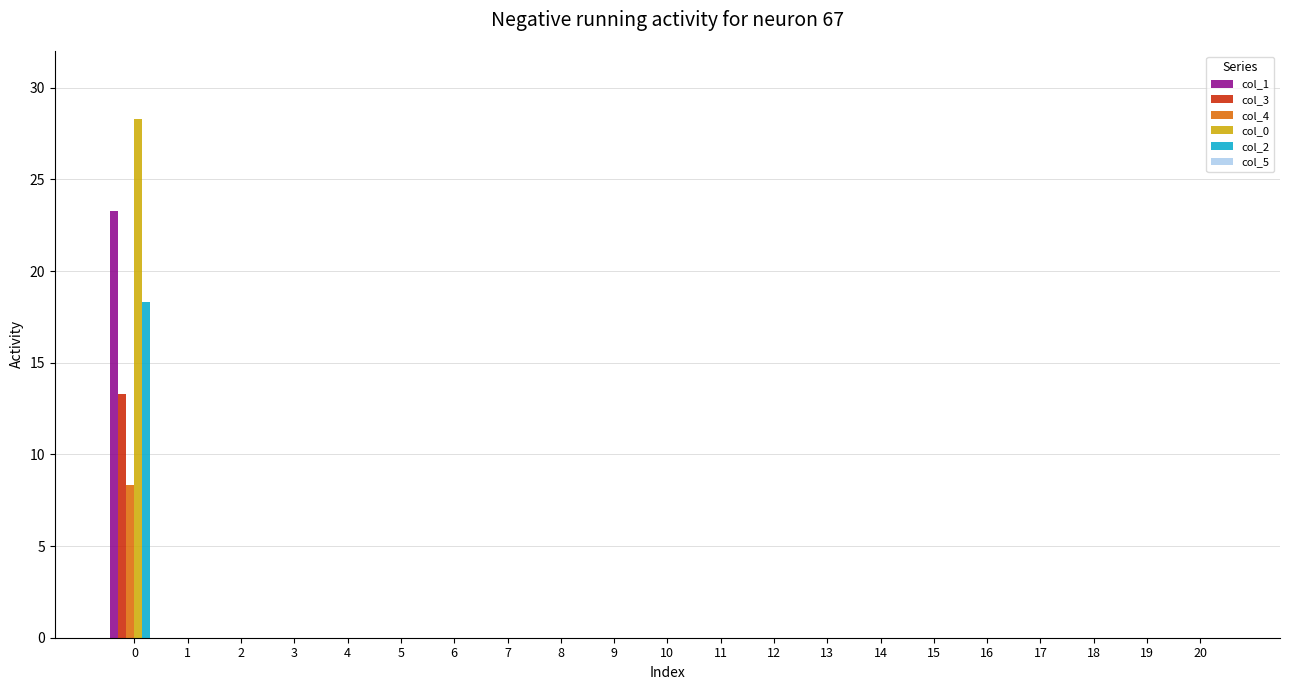

Is it true that col_4 equals 4.8 at 9?

False